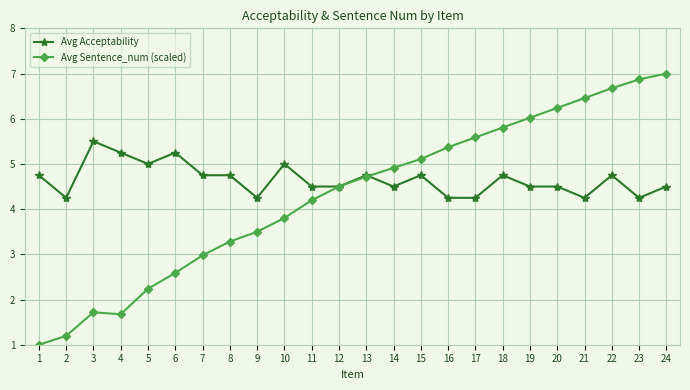

Where is the first local maximum for Avg Acceptability?

3